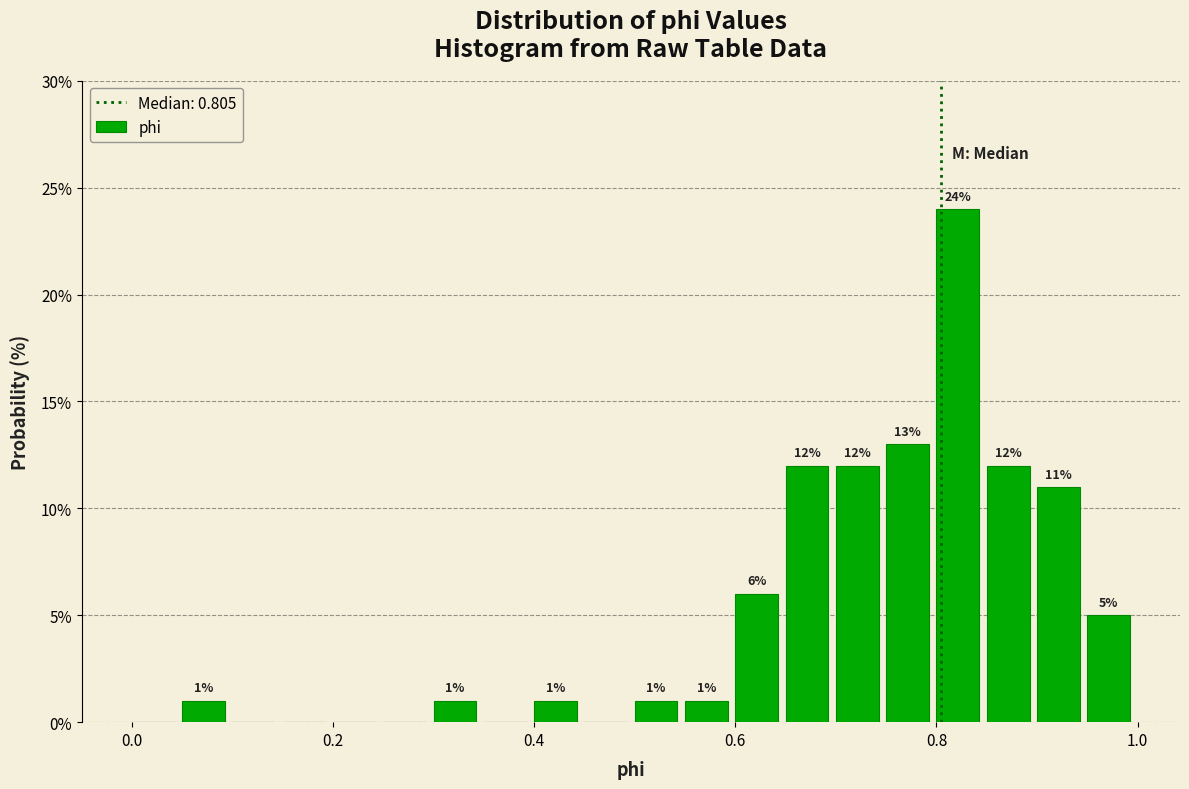

Around what value on the x-axis is the tallest bar? Give the approximate position of its centre, as read against the axis.

0.82